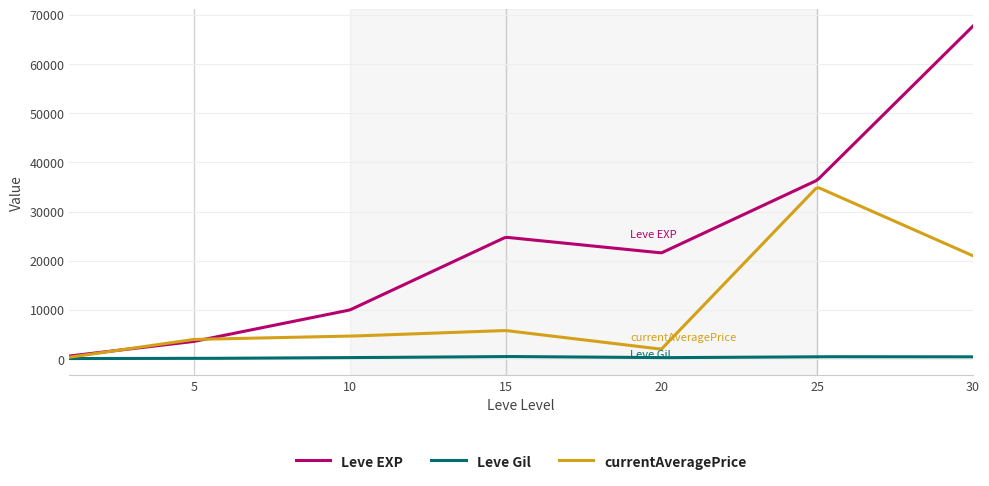

What is the difference between the maximum and minimum values in the currentAveragePrice series?

34463.3